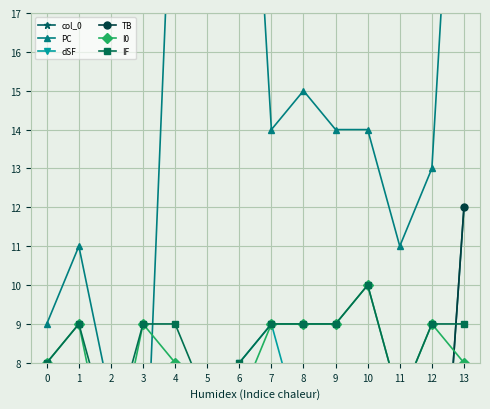

True or false: IF and I0 cross at least once.

False